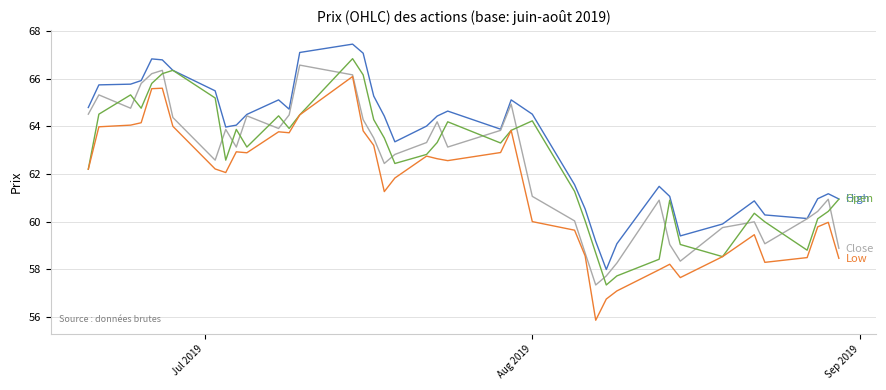

What is the smallest value displayed?

55.9